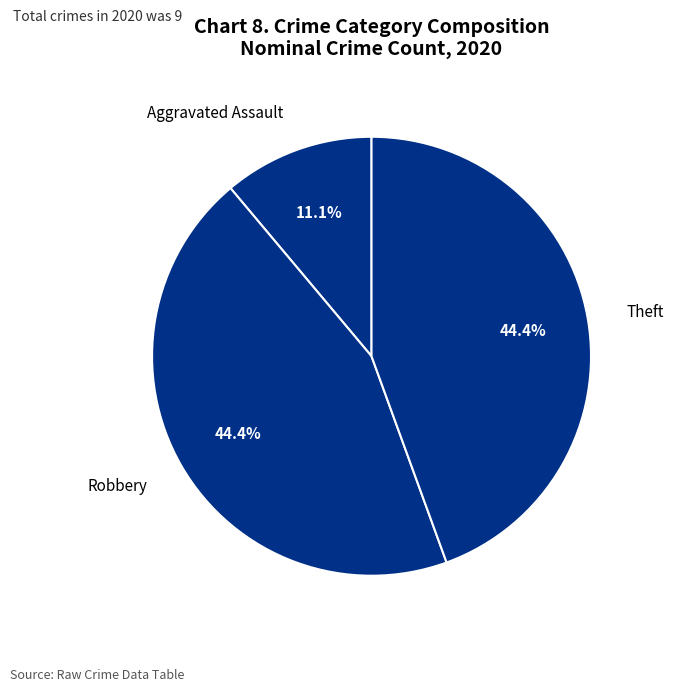

Is the sum of Robbery and Aggravated Assault greater than half?

Yes